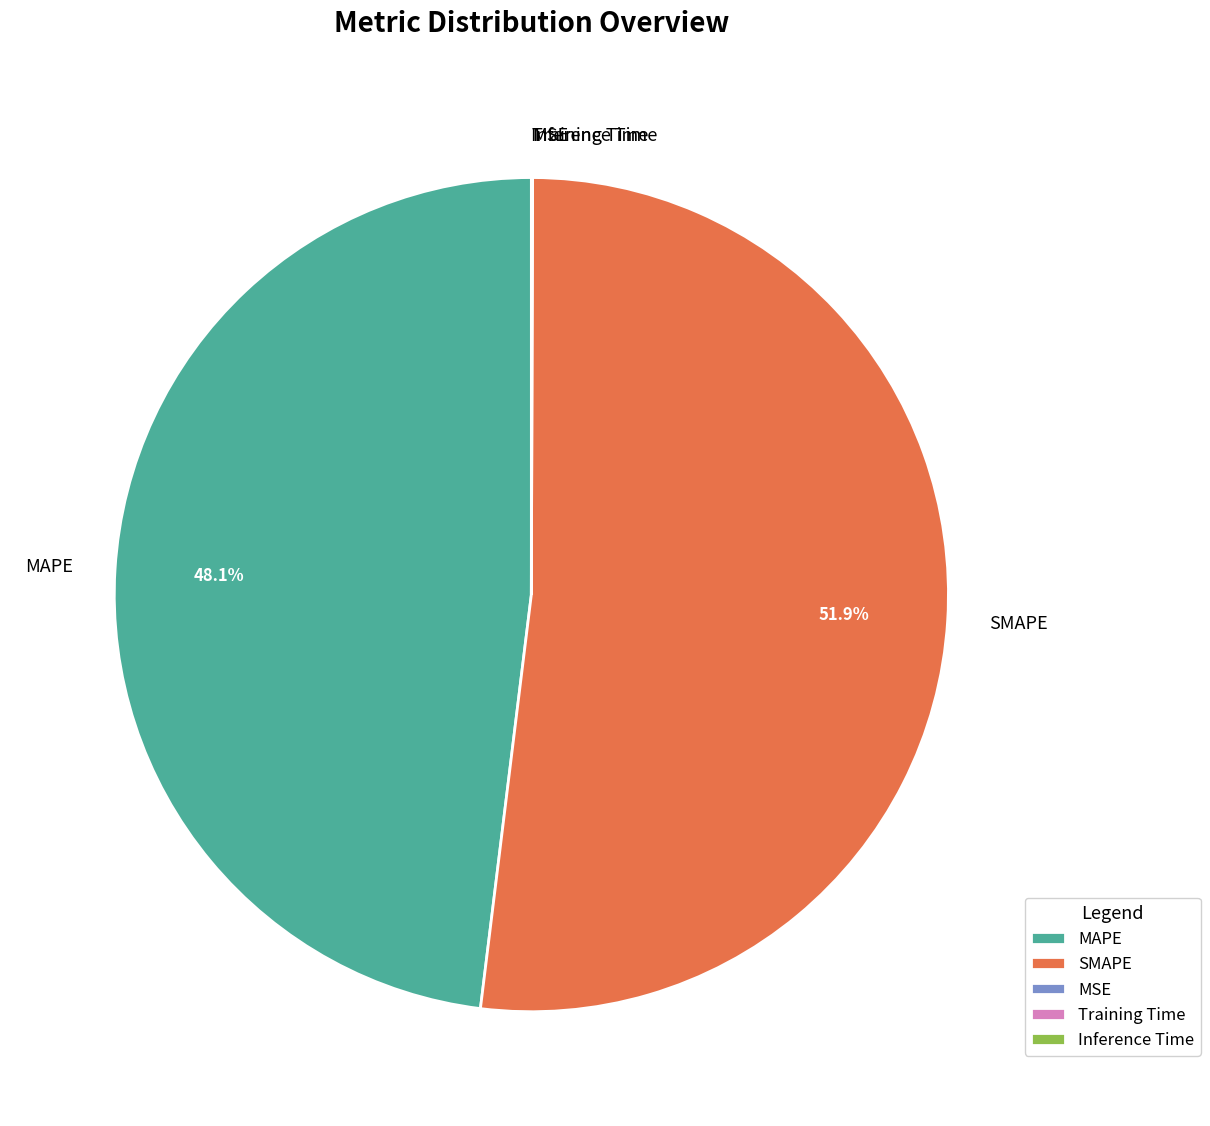

To the nearest percent, what is the difference between the largest and smallest slice percentages?

52%